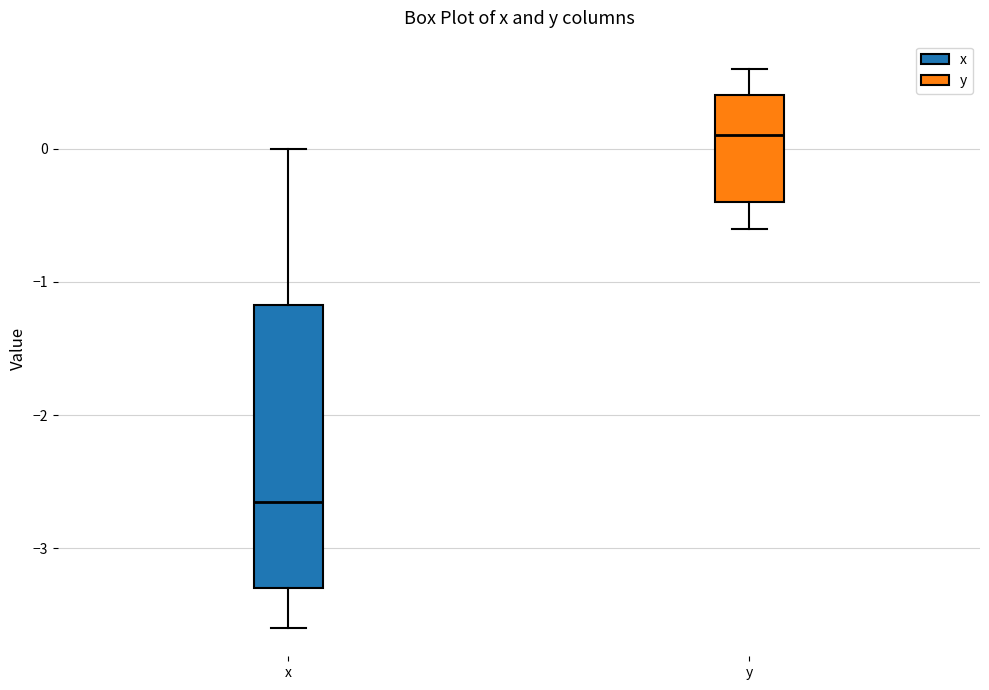

Which box has the lowest median line?

x